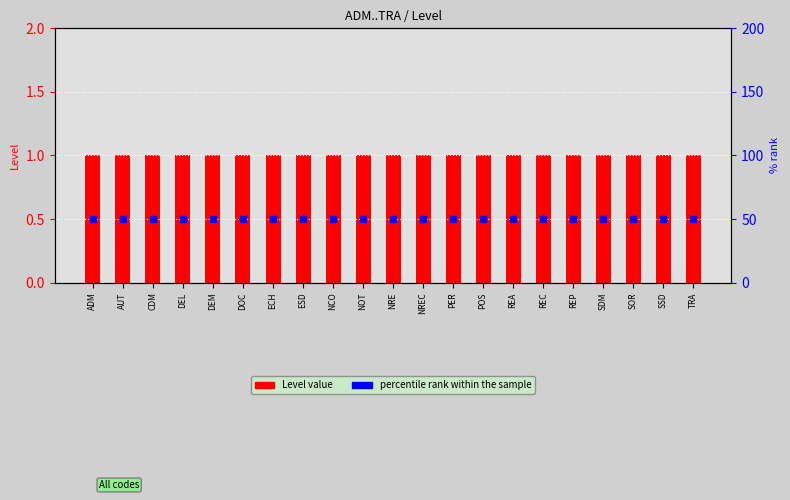

Is the value of percentile rank within the sample at NREC greater than the value of Level at PER?

Yes